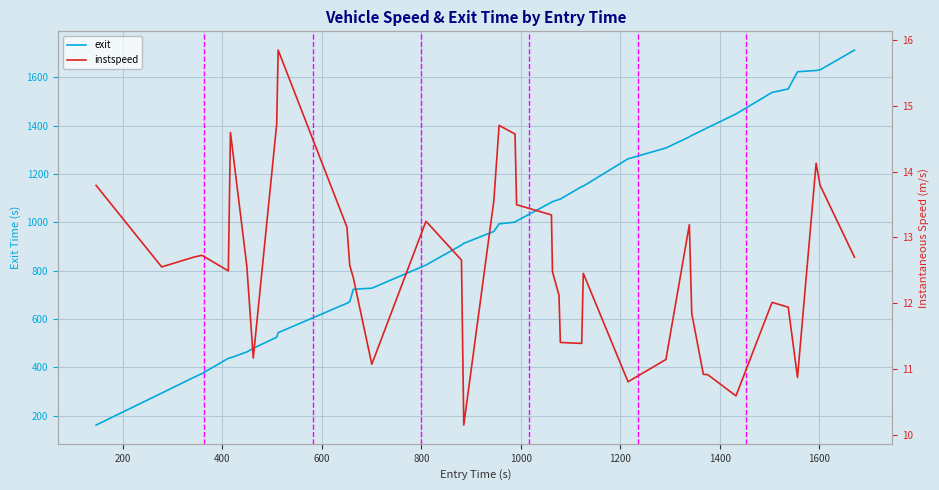

What is the highest value of the exit series?

1713.3